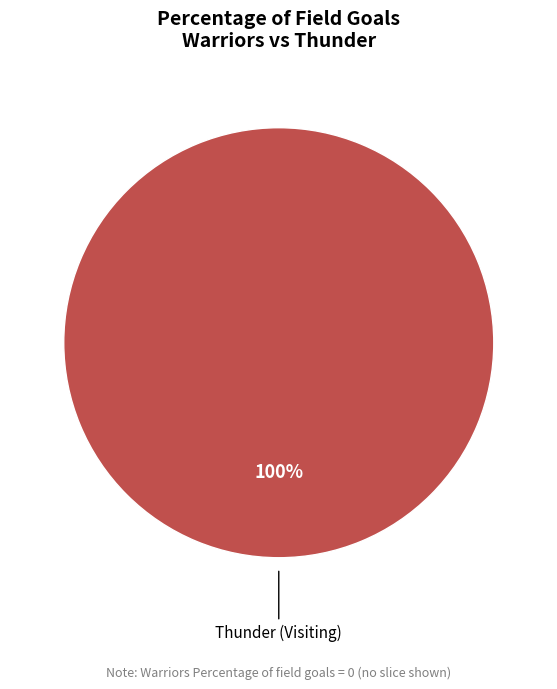

Count the number of slices in the pie.

1